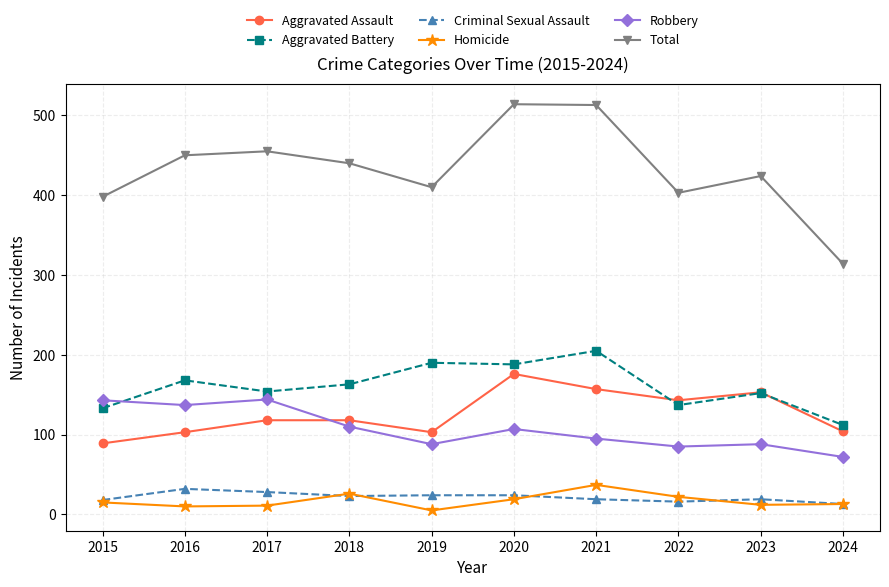

True or false: Aggravated Assault has a value of 157 at 2021.

True